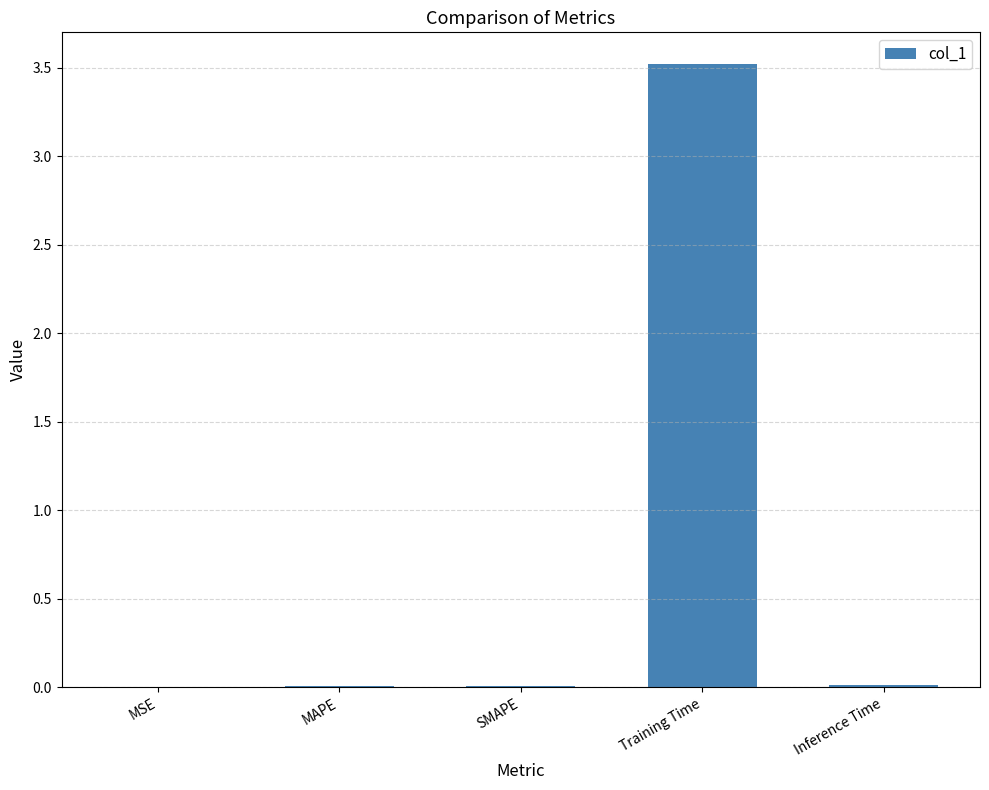

What is the sum of all values?

3.6